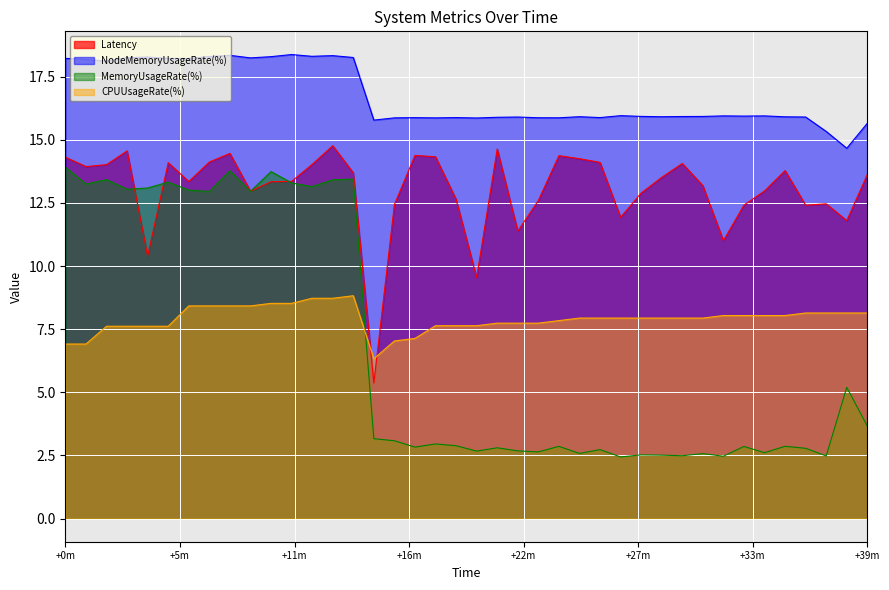

What is the value of the NodeMemoryUsageRate(%) point at the 26th from the left?

15.9